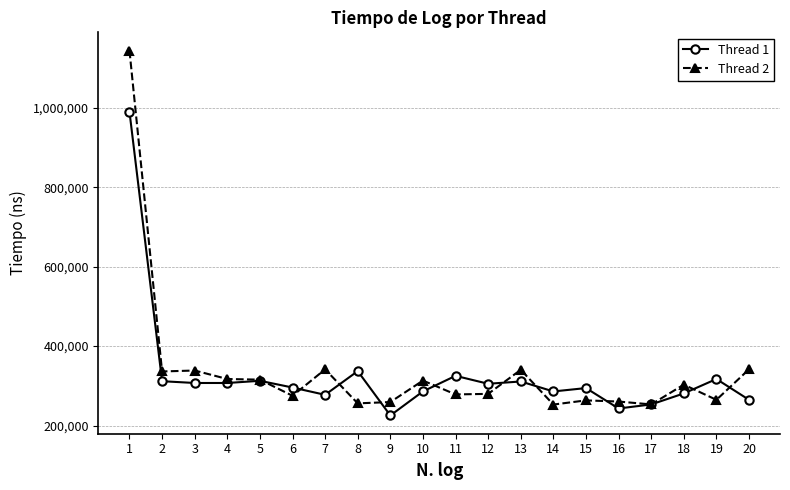

What is the approximate value of Thread 1 at 19, to the nearest 50?

317200